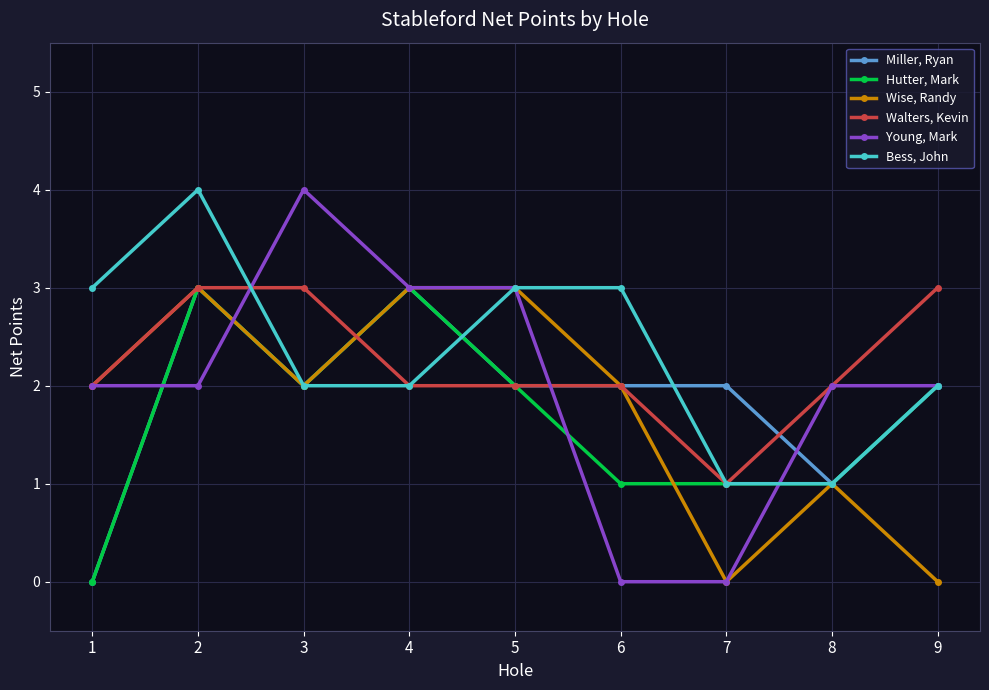

Read the Miller, Ryan value at 8.

1